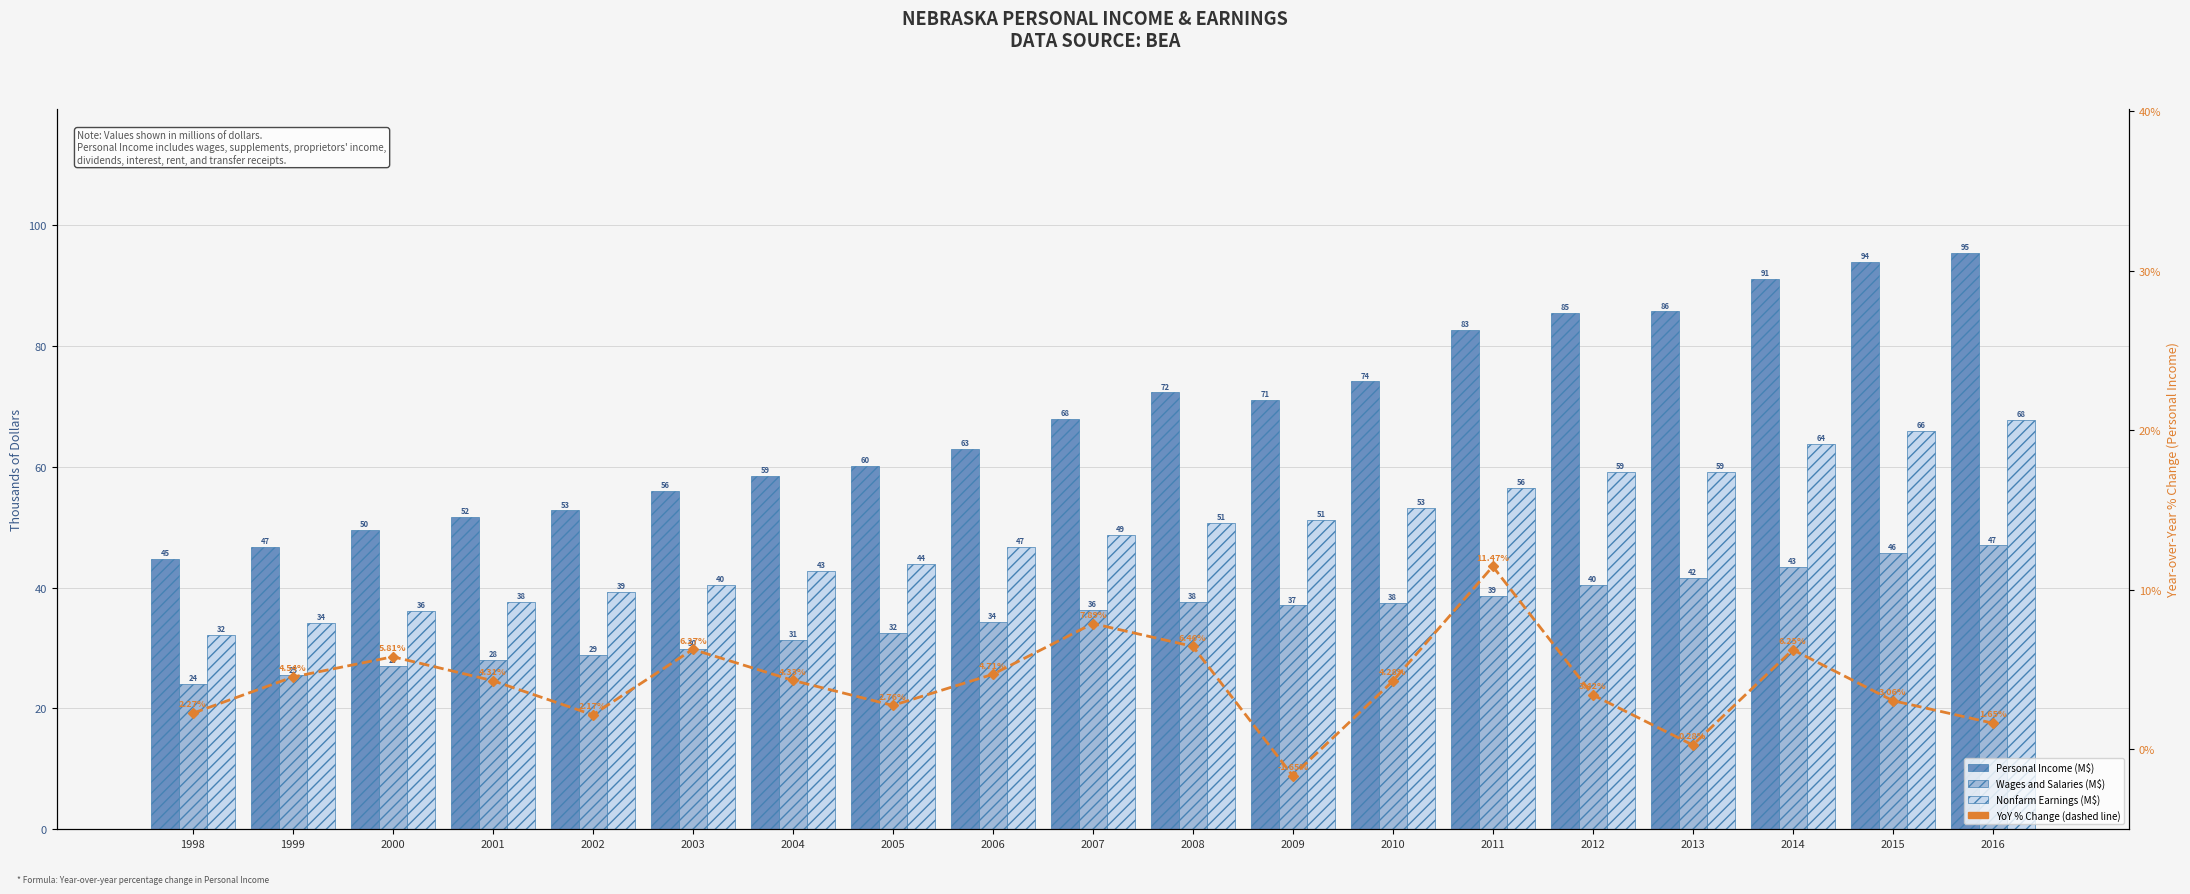

What is the difference between the second highest and minimum values in the 7-Year Moving Avg (Personal Income YoY %)* series?

9.5